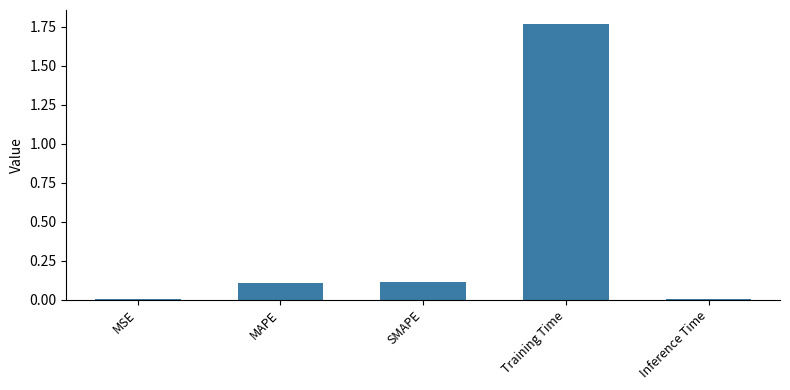

What is the sum of all values?

2.0